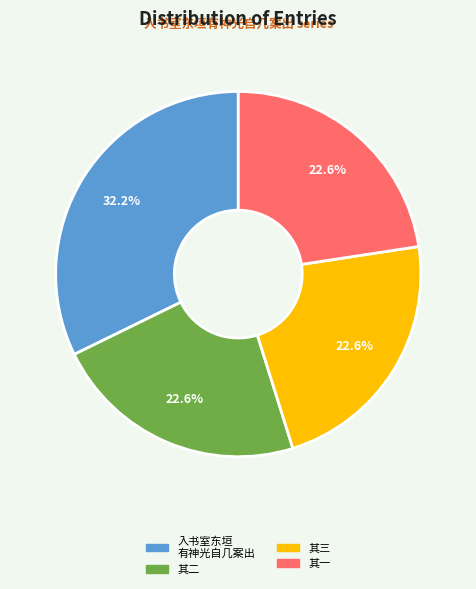

Is there any slice that represents more than half of the pie?

No